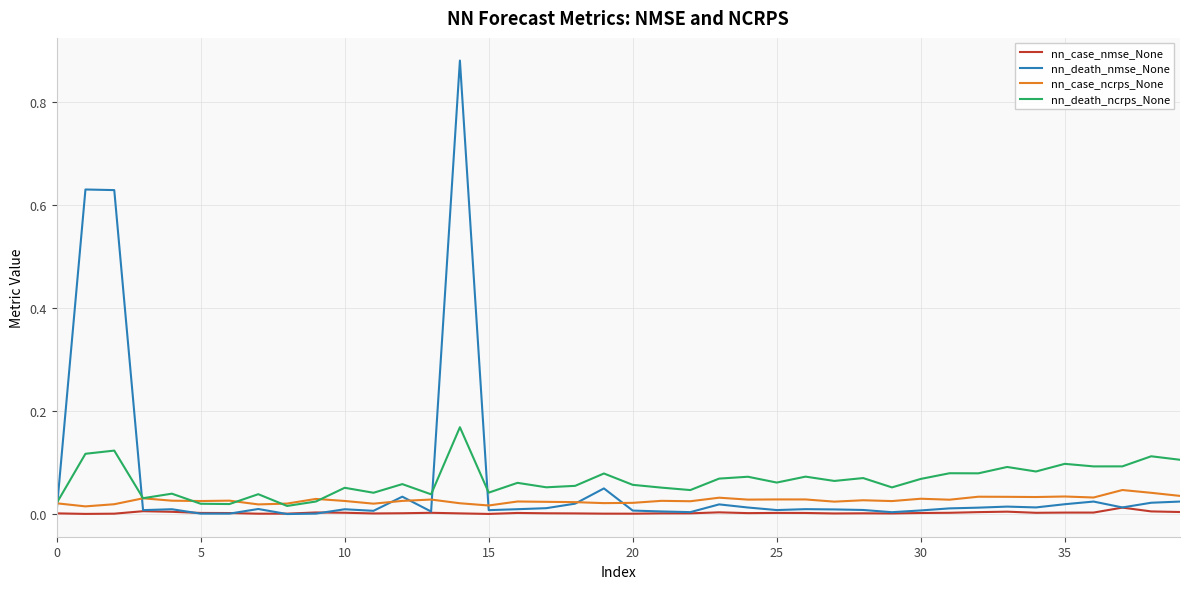

Is this an area chart (filled region under the line)?

No